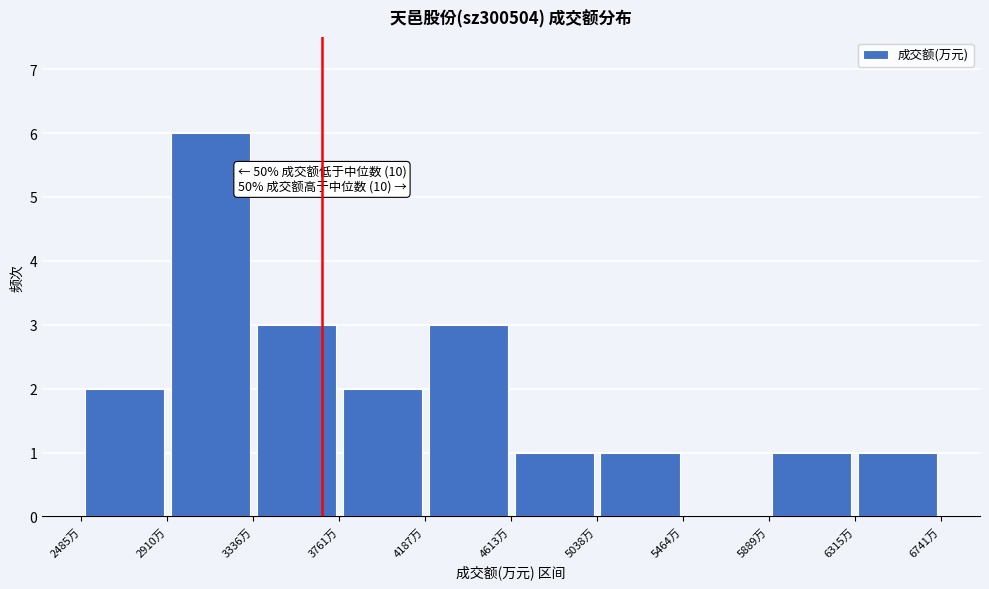

Which range on the x-axis has the tallest bar?

2900 to 3350